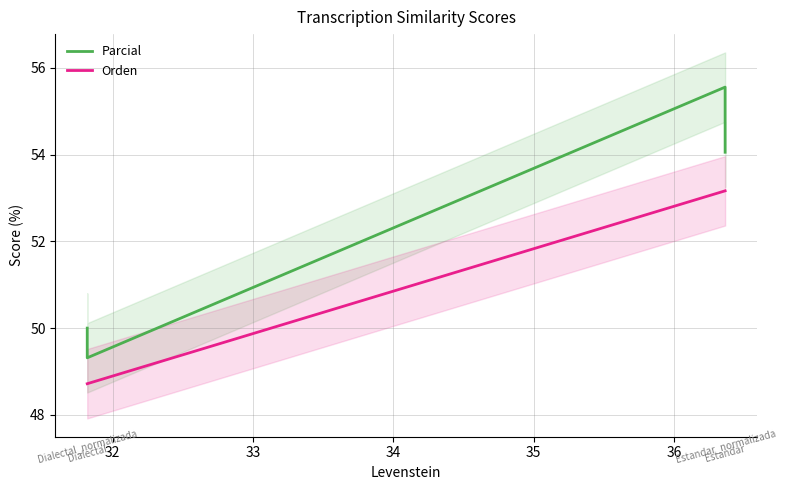

True or false: Parcial and Orden cross at least once.

False